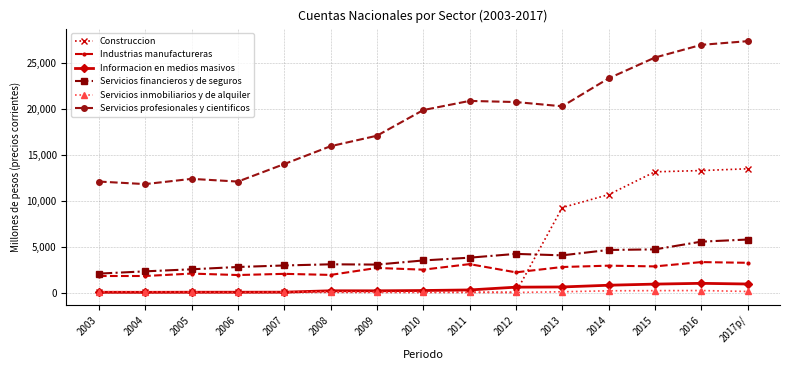

What is the value of the Construccion point at the 12th from the left?

10679.1